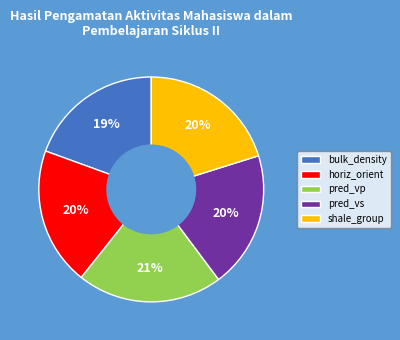

True or false: bulk_density accounts for 28% of the total.

False